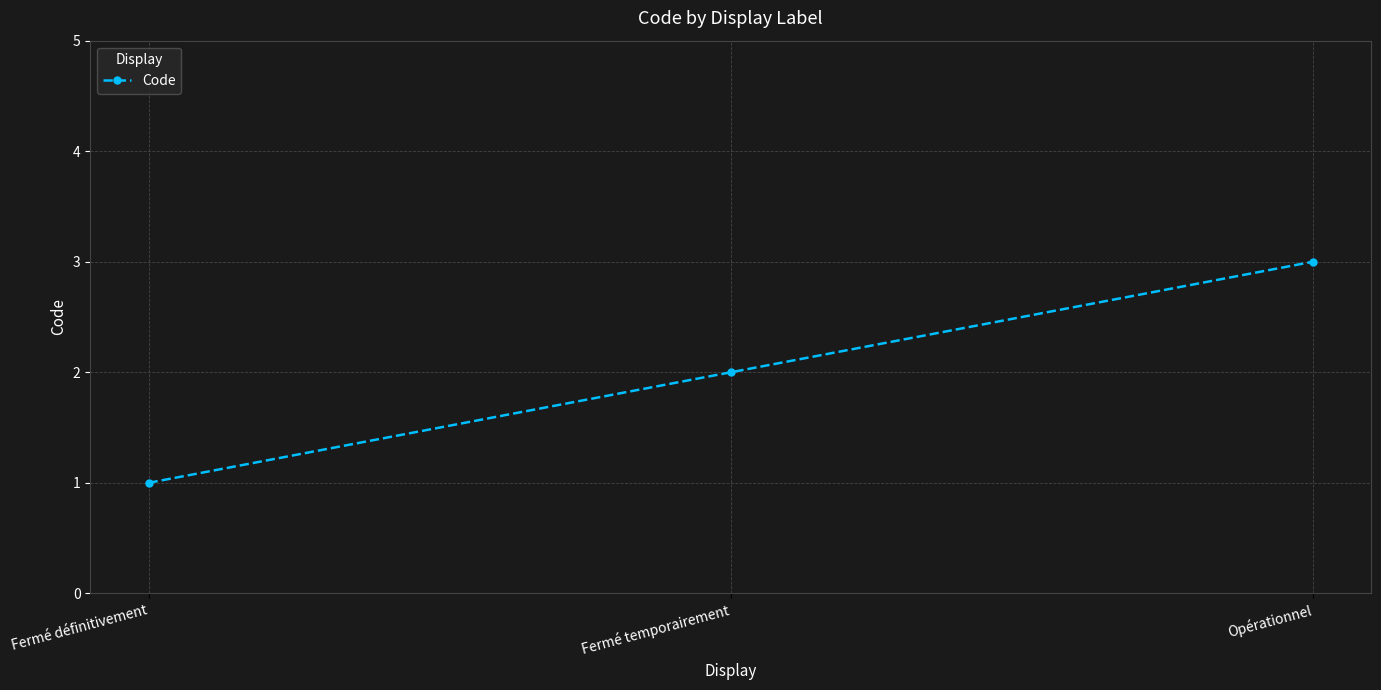

Reading right to left, transcribe all the data shown in this chart.

Opérationnel=3	Fermé temporairement=2	Fermé définitivement=1